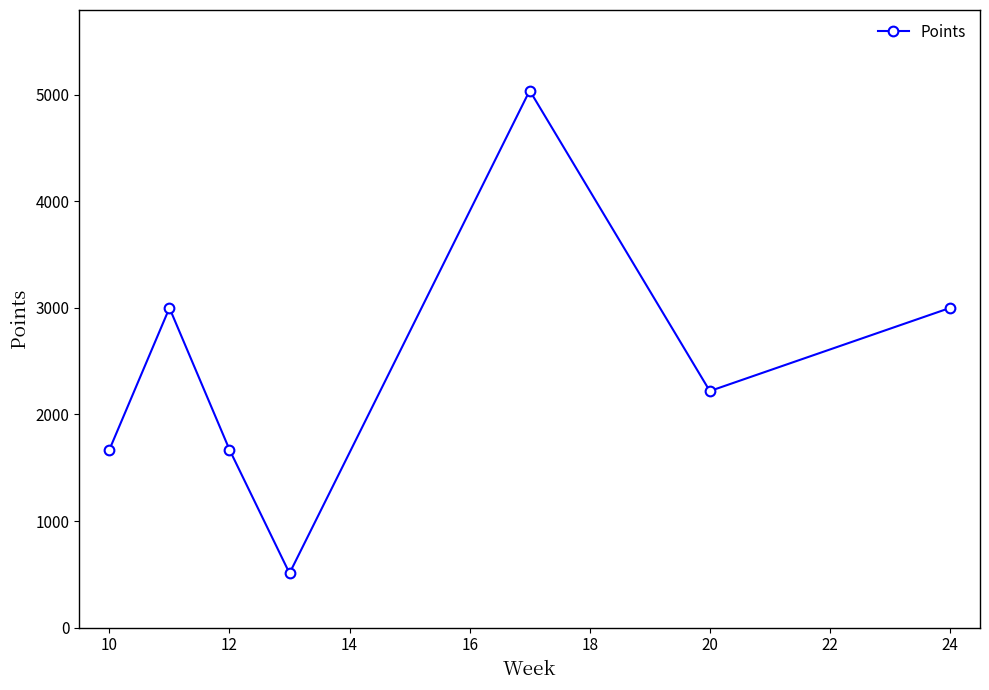

What is the greatest value displayed?

5040